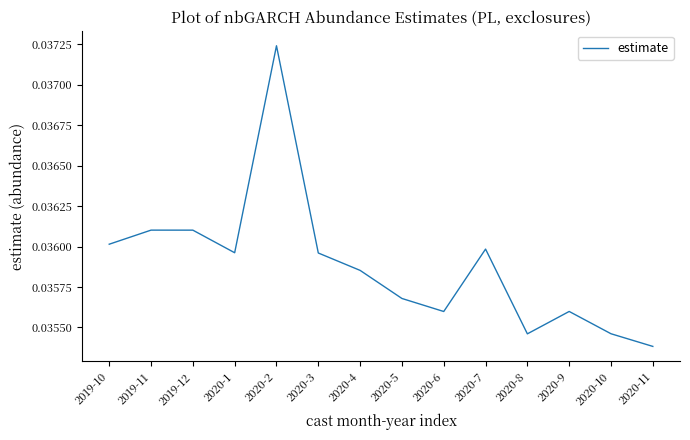

At which label is the value closest to 0?

2020-11